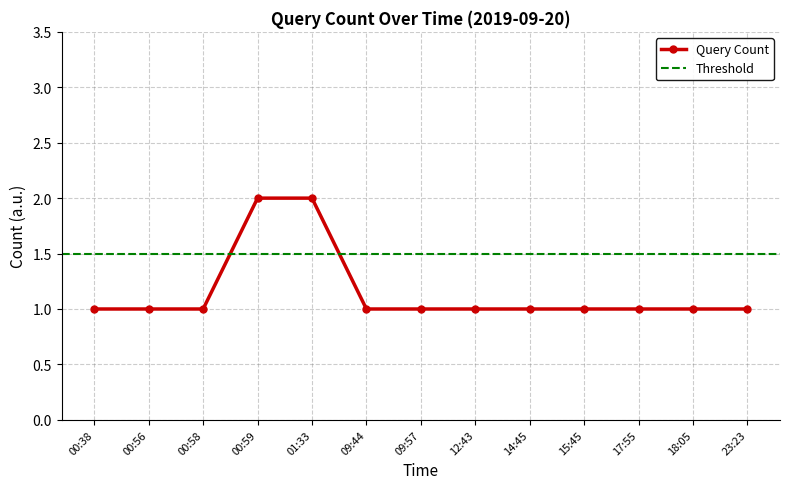

What is the label of the 2nd point from the left?

00:56